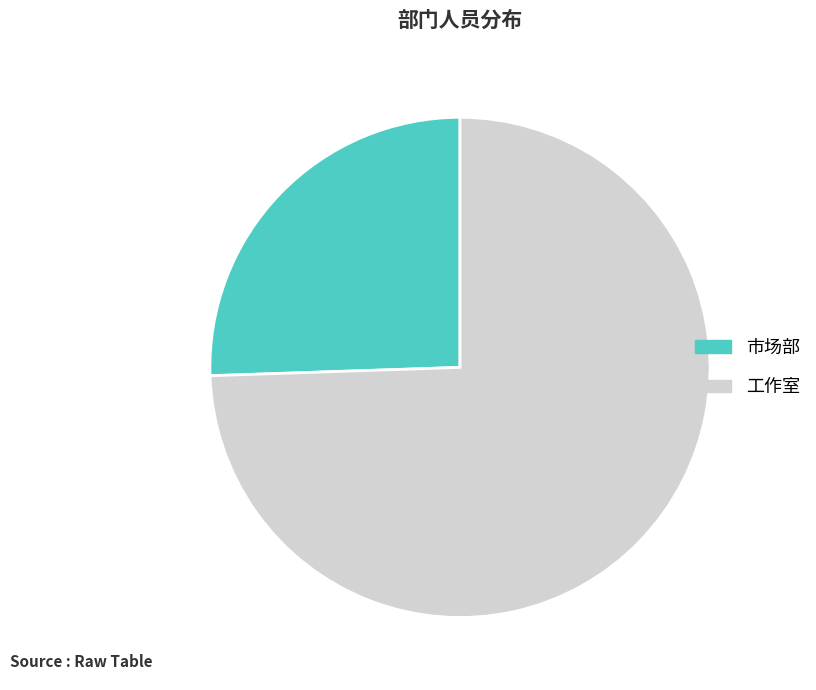

What is the majority slice?

工作室